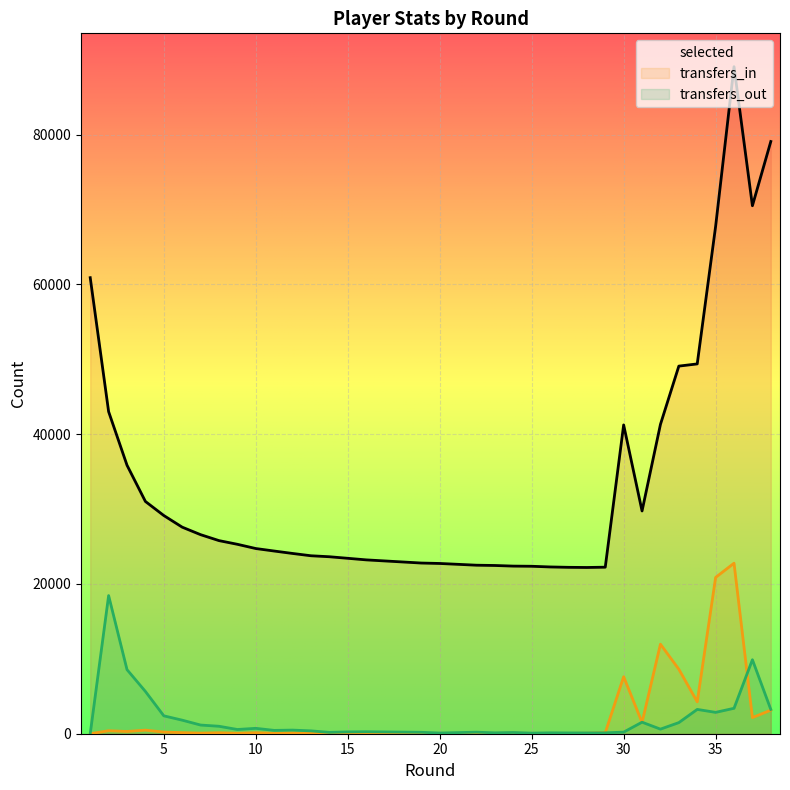

True or false: transfers_in has a value of 4258 at 34.

True